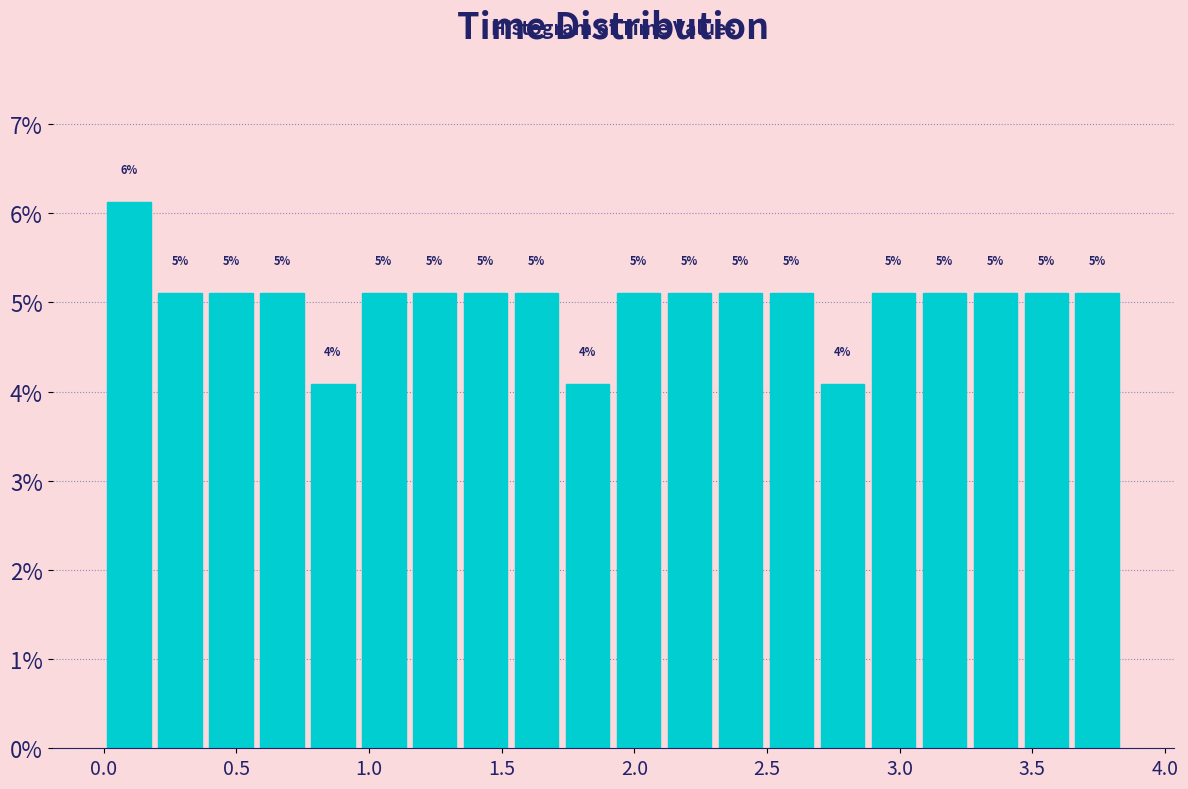

Around what value on the x-axis is the tallest bar? Give the approximate position of its centre, as read against the axis.

0.10